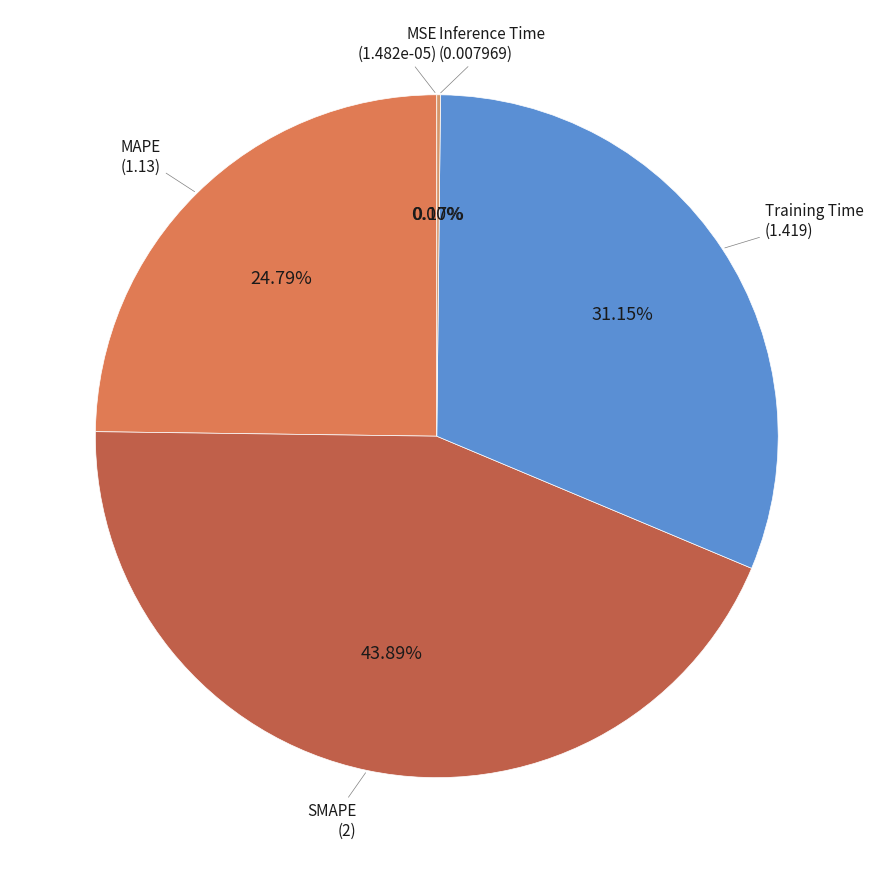

How many segments does this pie chart have?

5